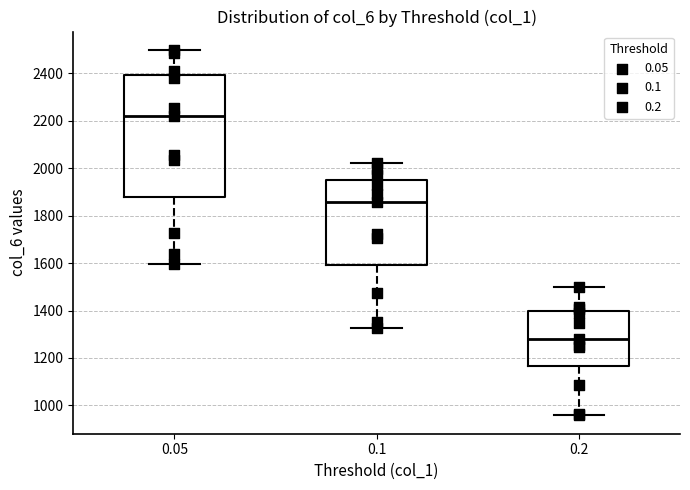

Reading left to right, read every box against the y-axis: the position of its median line, the range the box covers, and the ends of its whiskers. The values are not printed on the chart, so give them approximately, as read against the axis.

0.05: median 2220, box 1880 to 2400, whiskers 1600 to 2500
0.1: median 1860, box 1600 to 1940, whiskers 1320 to 2020
0.2: median 1280, box 1160 to 1400, whiskers 960 to 1500